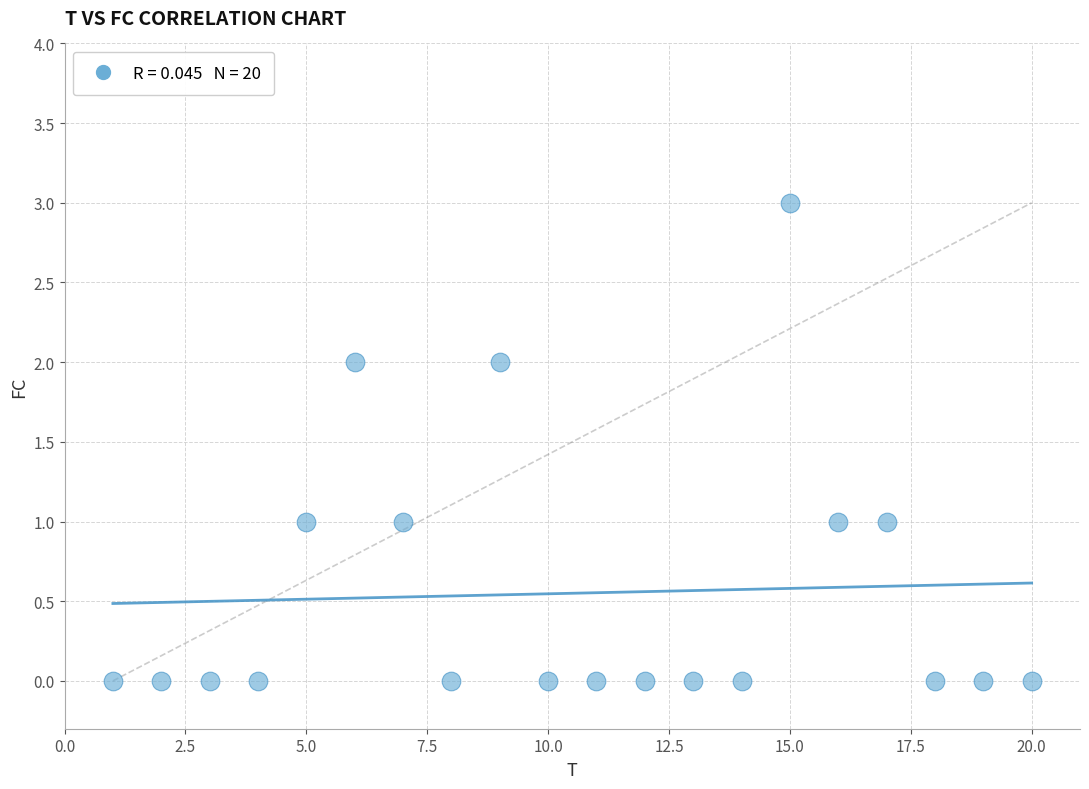

What is the range of X values (max minus min)?

19